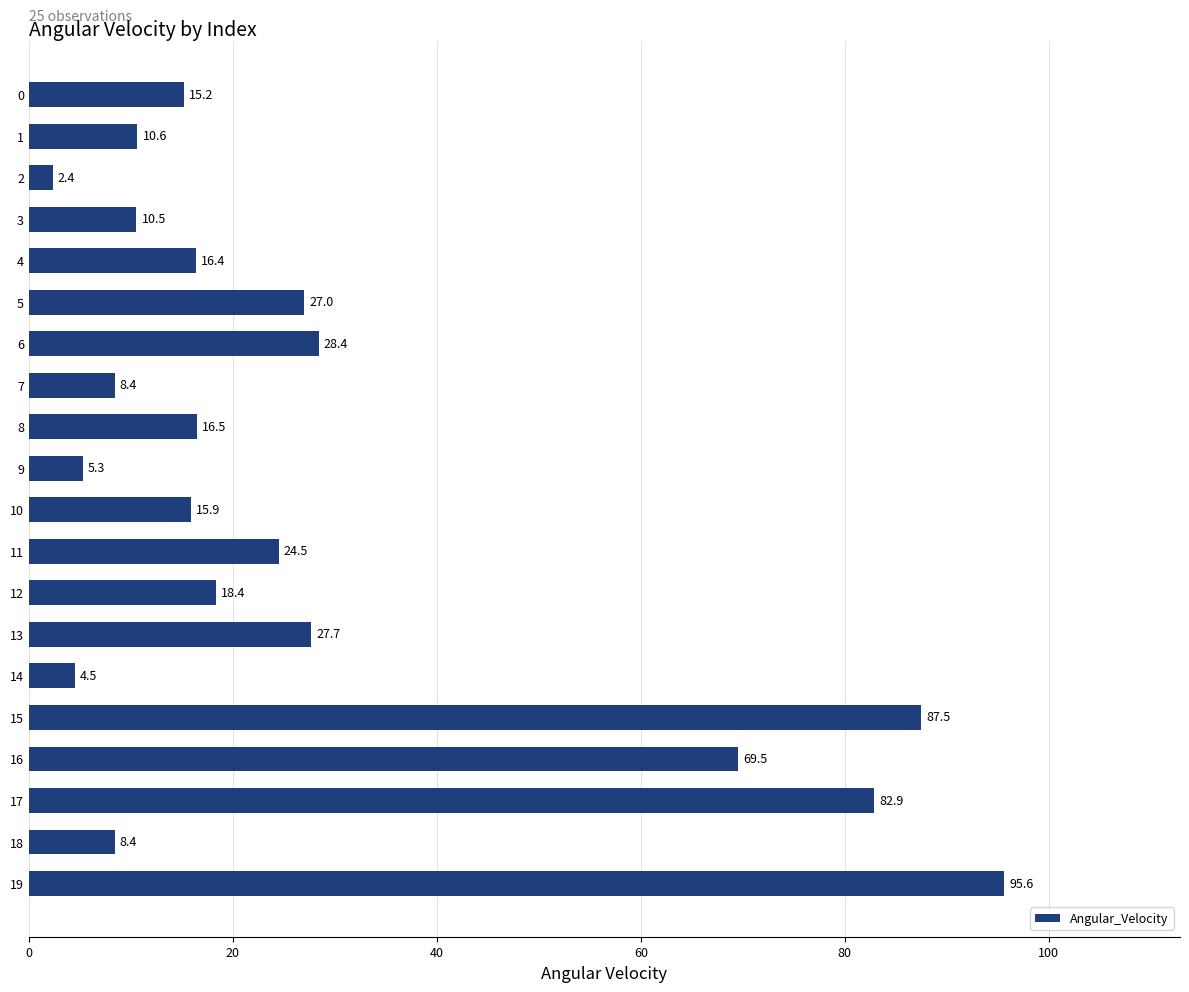

True or false: the data shows 4.5 at 14.

True